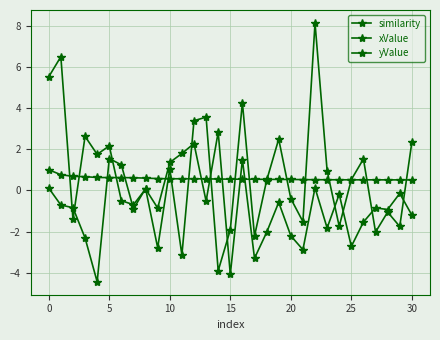

True or false: similarity has more than 1 points higher than both neighbors.

False